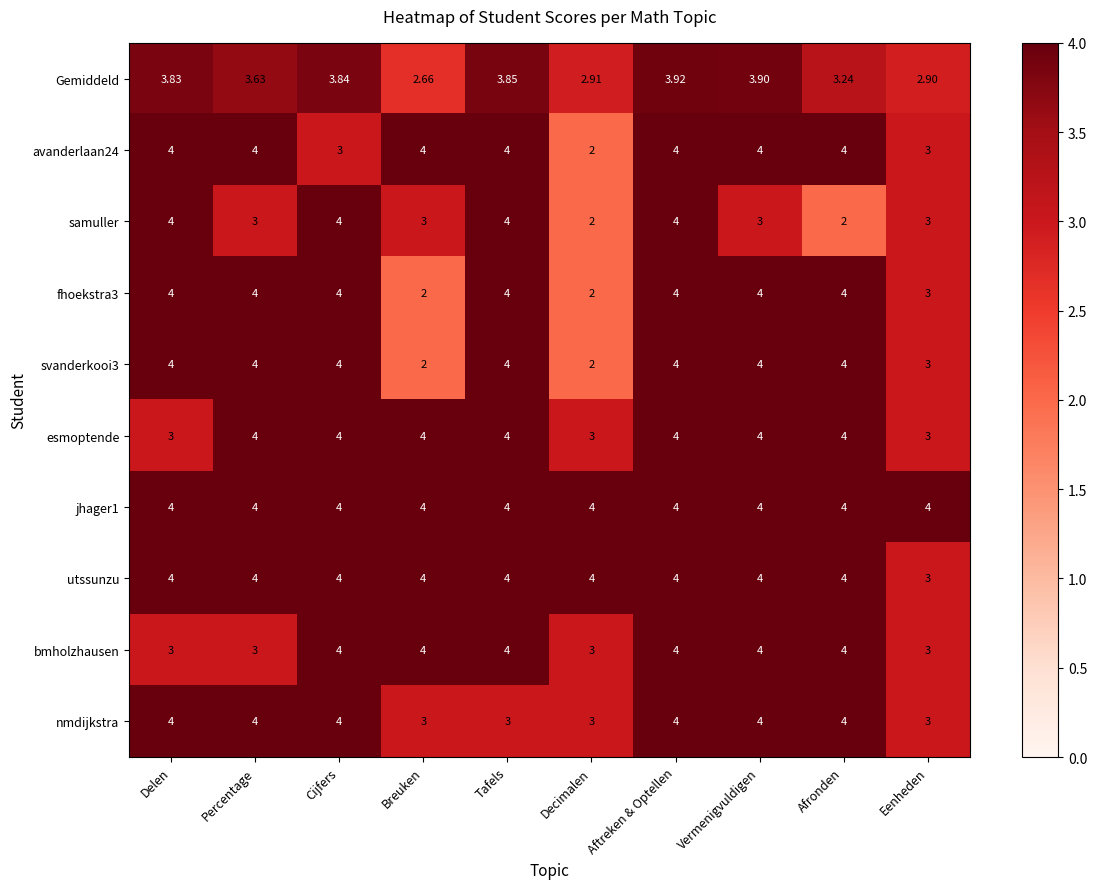

Rank the categories by Gemiddeld value from highest to lowest.

Aftreken & Optellen, Vermenigvuldigen, Tafels, Cijfers, Delen, Percentage, Afronden, Decimalen, Eenheden, Breuken